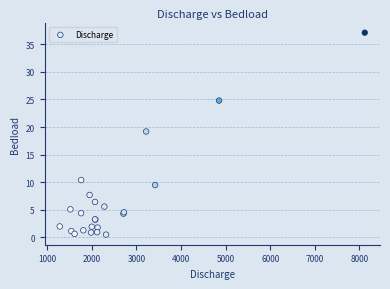

What Y value in the scatter plot is closest to 18?

19.2